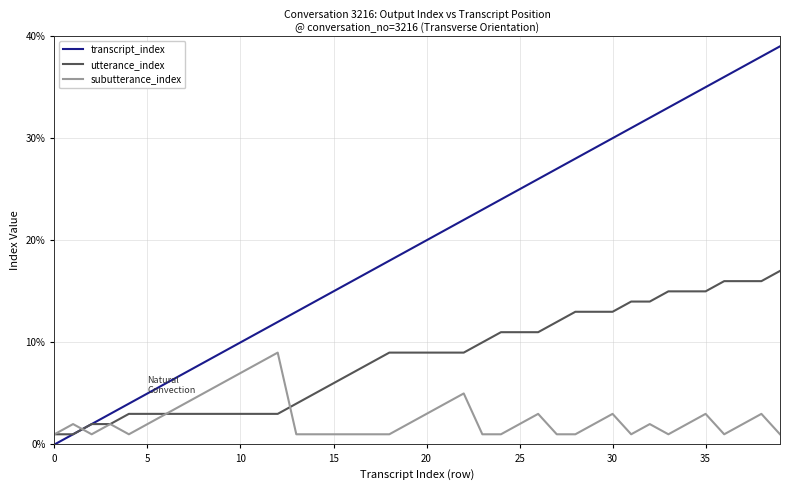

Reading left to right, what are all the values shown in this chart?

transcript_index: 0	1	2	3	4	5	6	7	8	9	10	11	12	13	14	15	16	17	18	19	20	21	22	23	24	25	26	27	28	29	30	31	32	33	34	35	36	37	38	39
utterance_index: 1	1	2	2	3	3	3	3	3	3	3	3	3	4	5	6	7	8	9	9	9	9	9	10	11	11	11	12	13	13	13	14	14	15	15	15	16	16	16	17
subutterance_index: 1	2	1	2	1	2	3	4	5	6	7	8	9	1	1	1	1	1	1	2	3	4	5	1	1	2	3	1	1	2	3	1	2	1	2	3	1	2	3	1